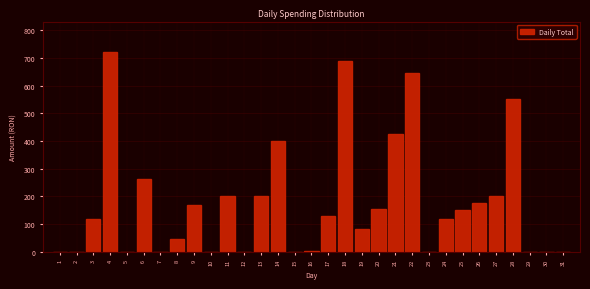

The value at 25 is 150.0. True or false?

True